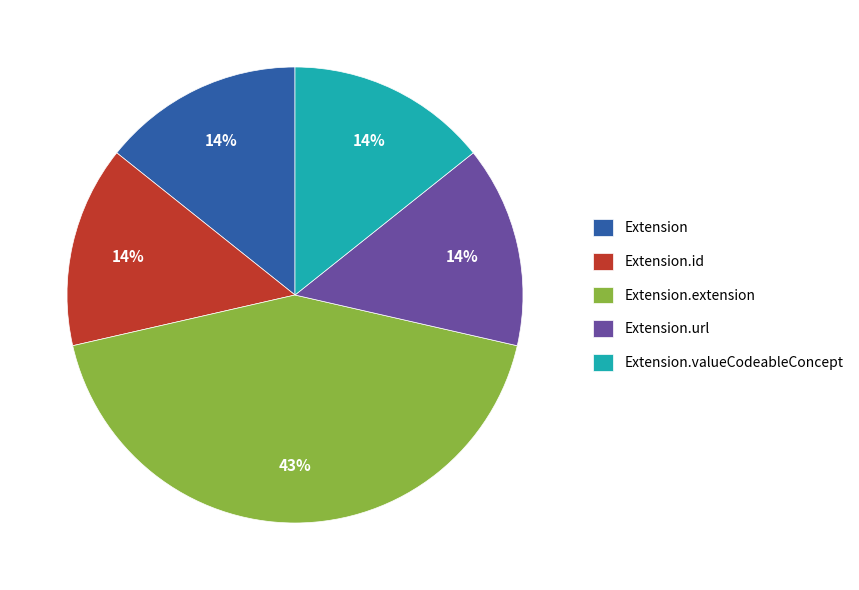

How many slices are in this pie chart?

5